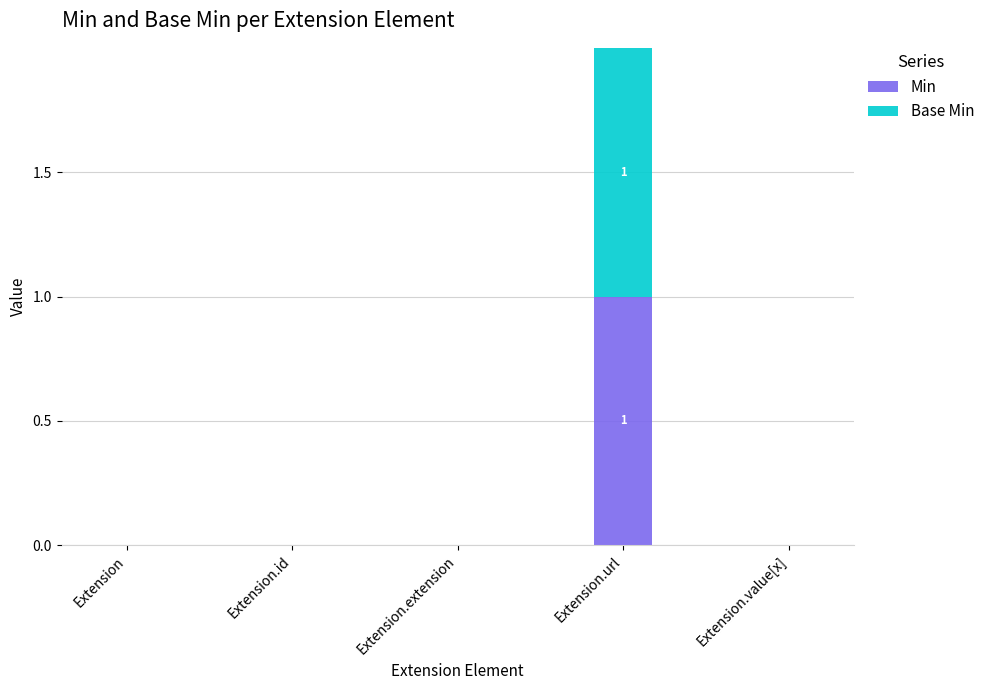

At which category is the sum across all series the highest?

Extension.url